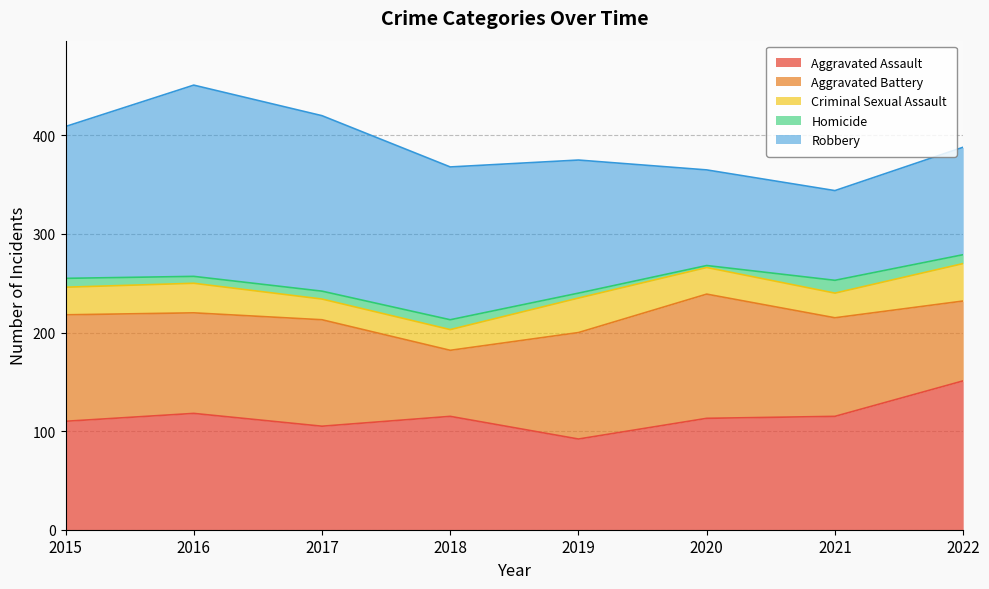

True or false: Criminal Sexual Assault and Aggravated Assault cross at least once.

False